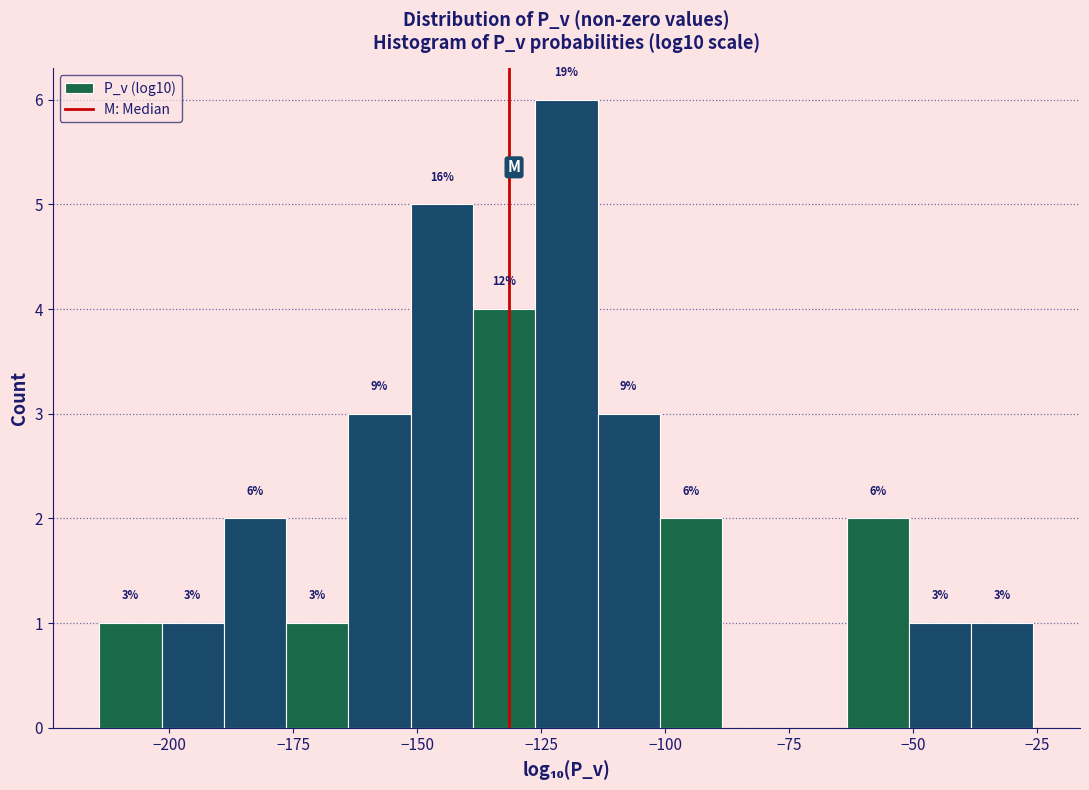

Around what value on the x-axis is the tallest bar? Give the approximate position of its centre, as read against the axis.

-120